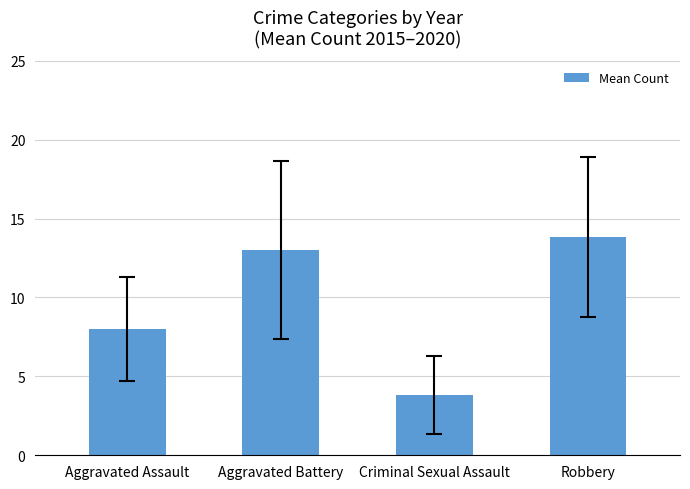

Rank the categories by value from highest to lowest.

Robbery, Aggravated Battery, Aggravated Assault, Criminal Sexual Assault